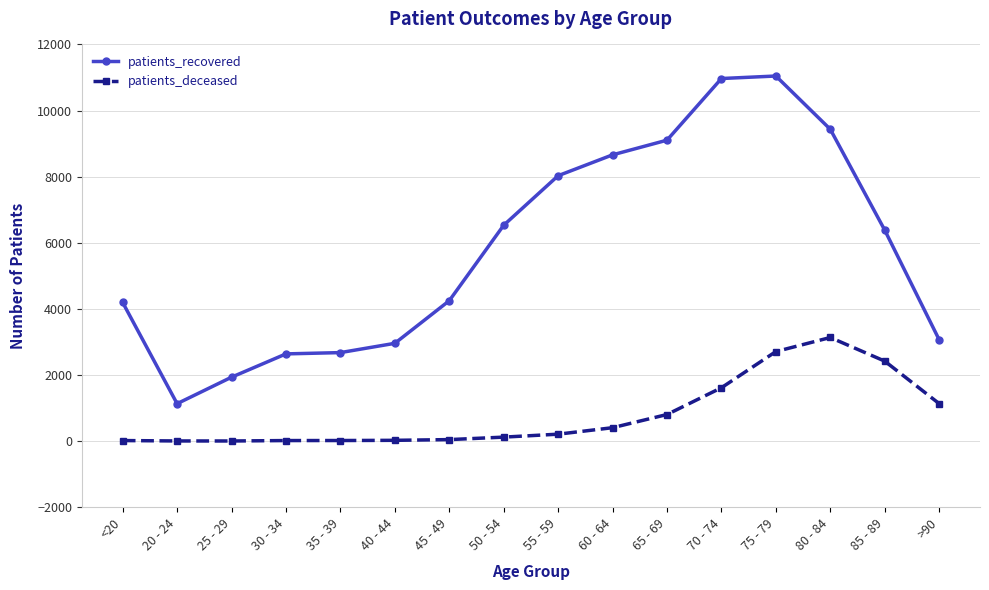

What is the minimum value for patients_recovered?

1132